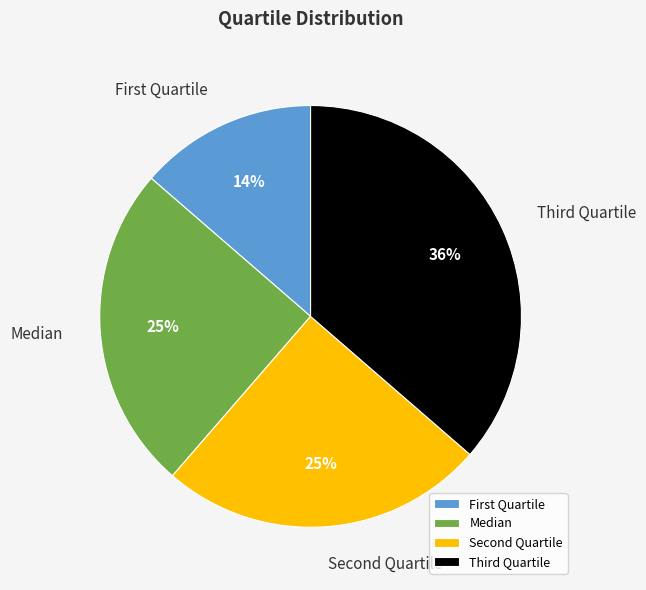

Is there any slice that represents more than half of the pie?

No